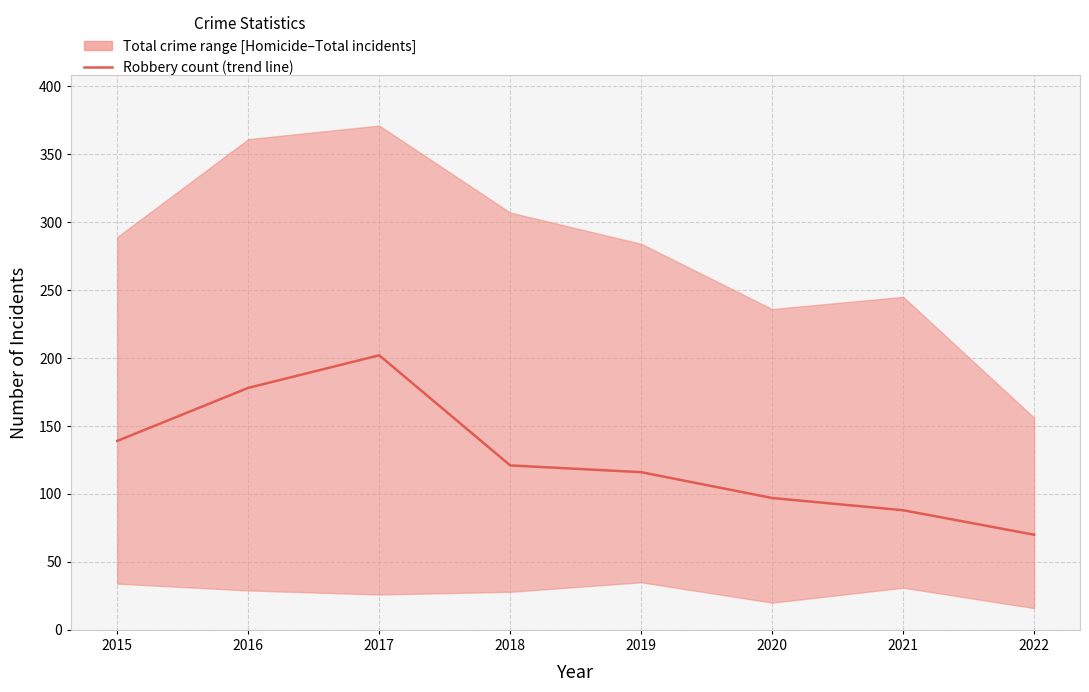

Reading right to left, list all the values displayed in this chart.

70	88	97	116	121	202	178	139